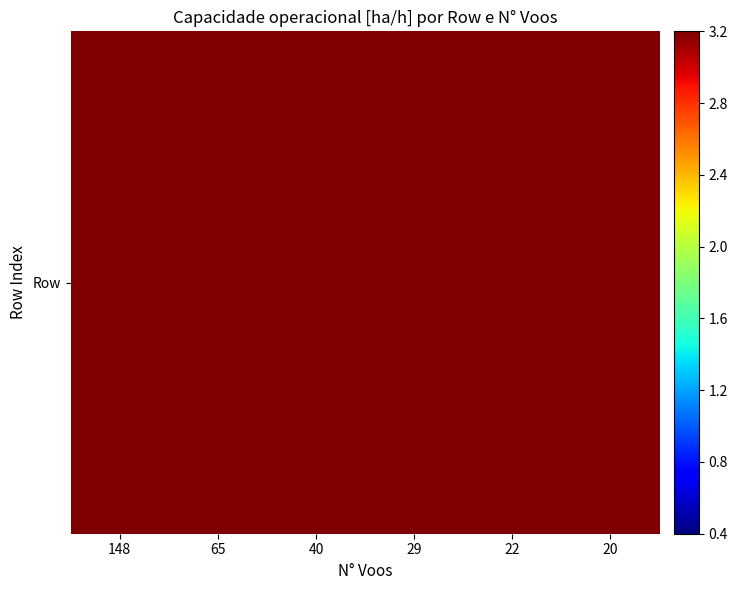

What is the sum of all values?

29.6